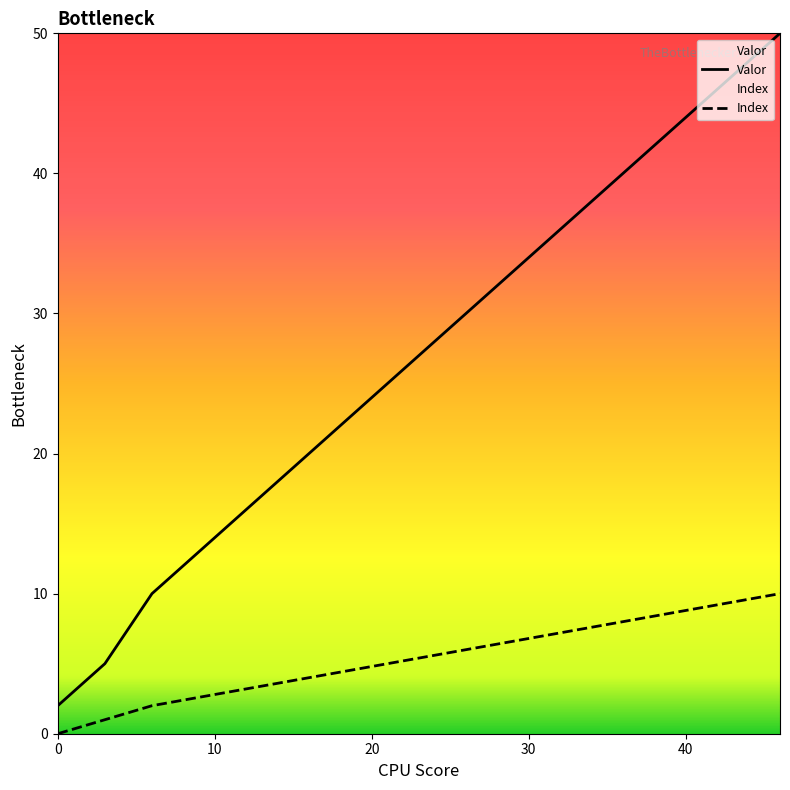

Where is Valor nearest to the value 26?

21